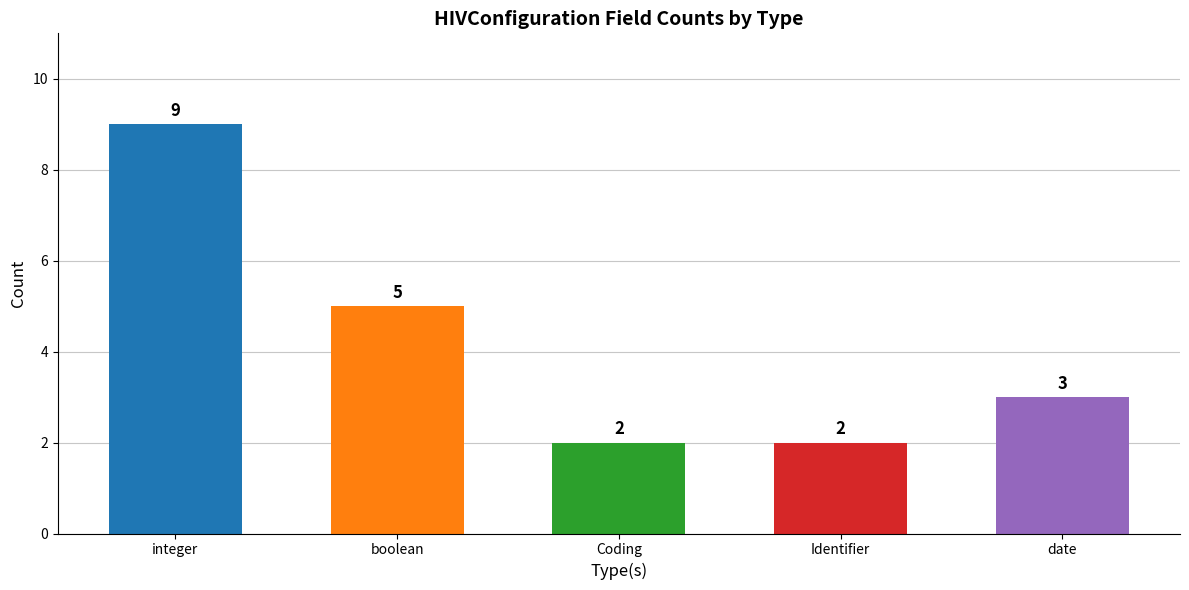

What is the change in value from Coding to date?

+1